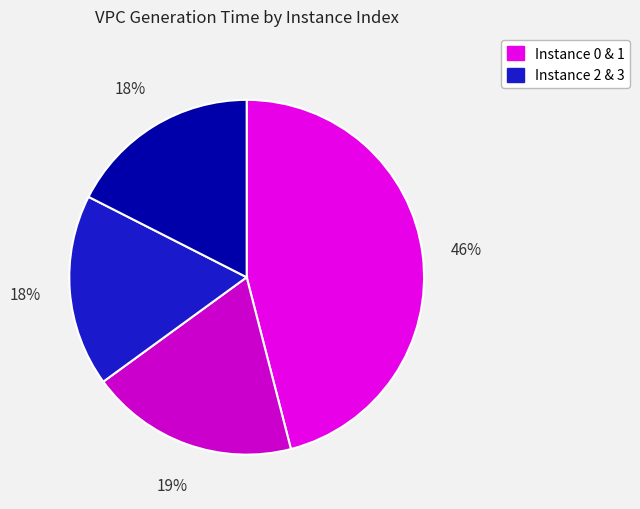

Count the number of slices in the pie.

4